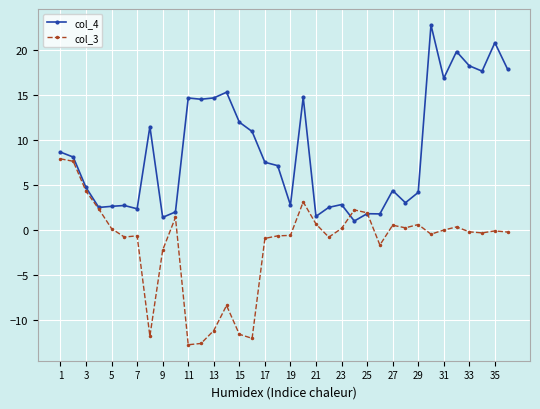

List the series in order of their peak value, highest first.

col_4, col_3